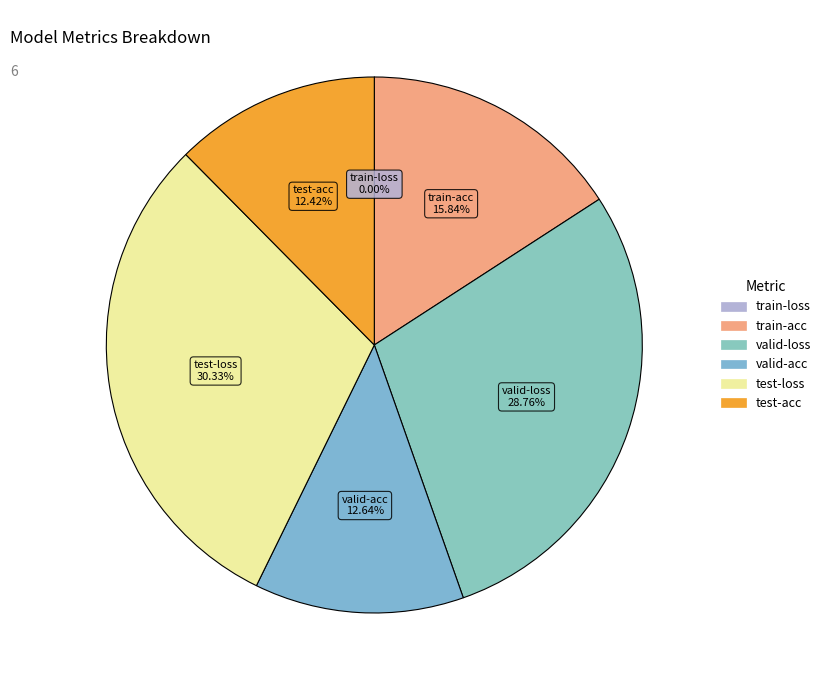

What percentage do valid-acc and train-acc together represent?

28.5%